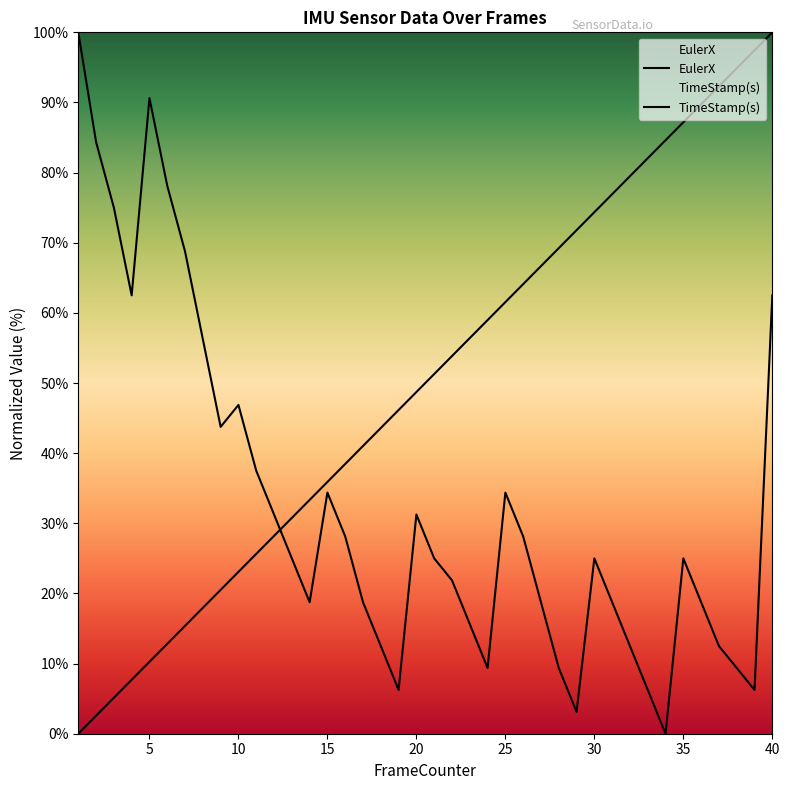

Which has a higher value, 25 or 7?

7